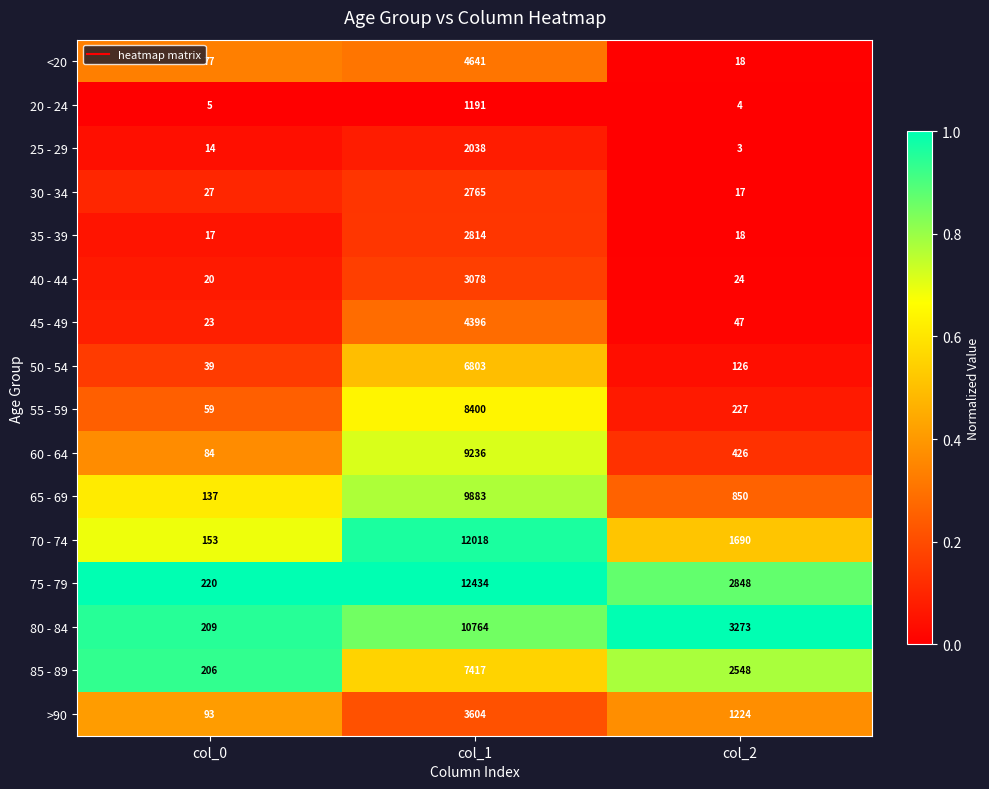

Which label corresponds to the smallest value in the chart?

col_2